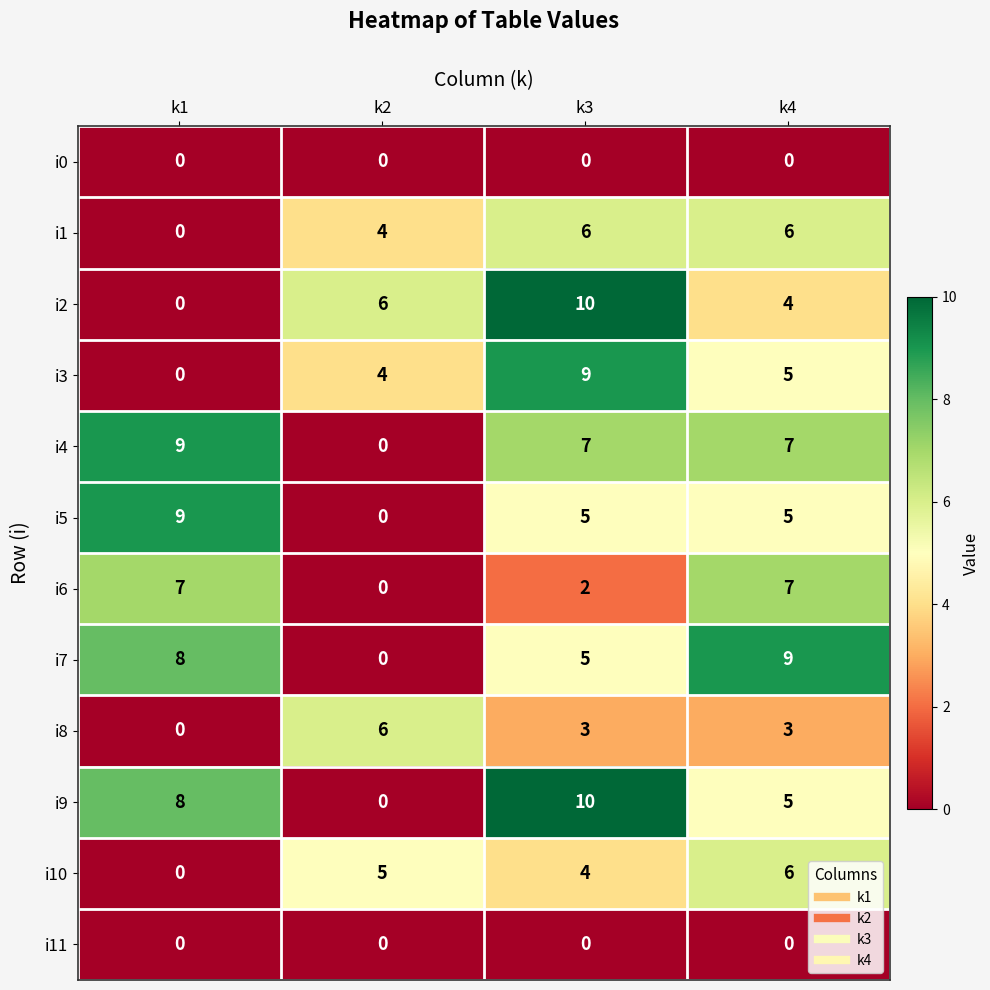

Count the i1 values in the range 4 to 6.

3